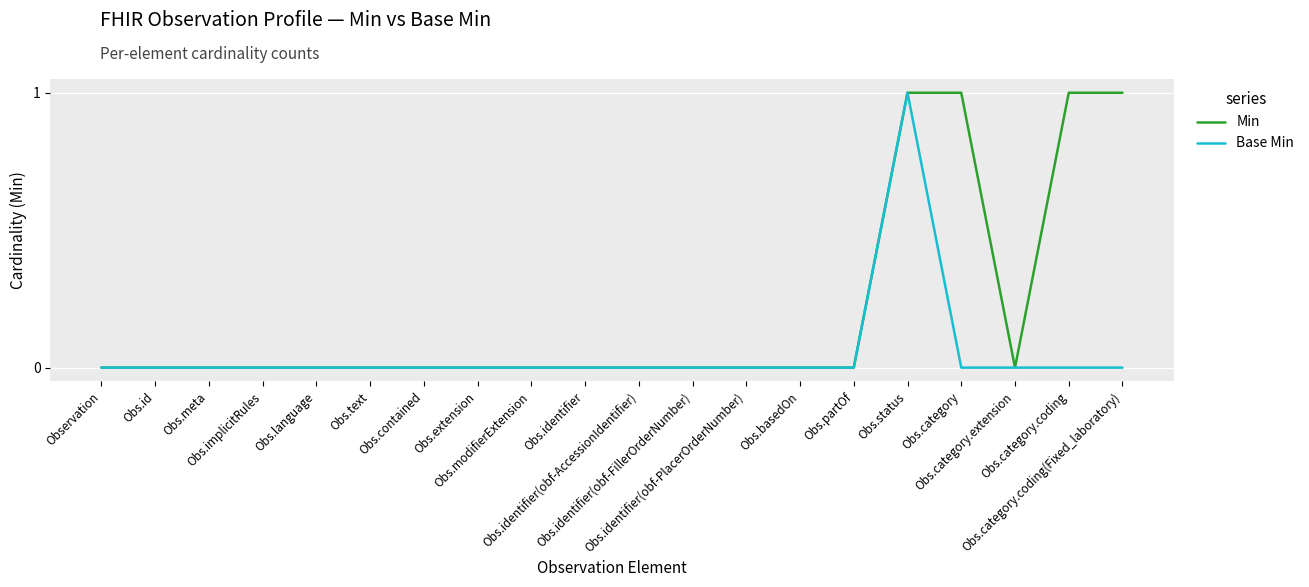

At which category is the sum across all series the highest?

Obs.status